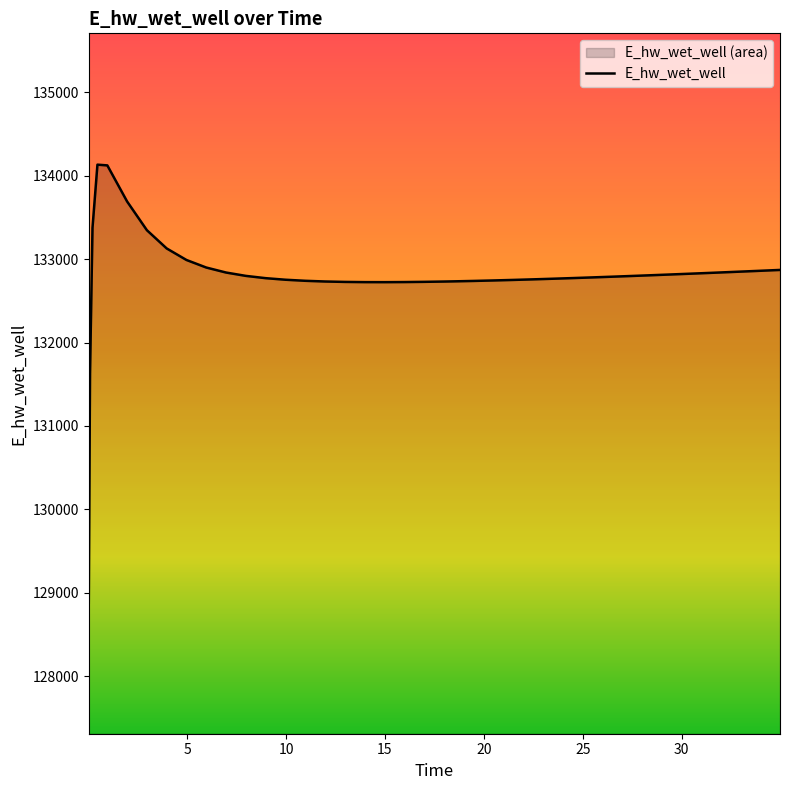

Which label corresponds to the smallest value in the chart?

0.03125